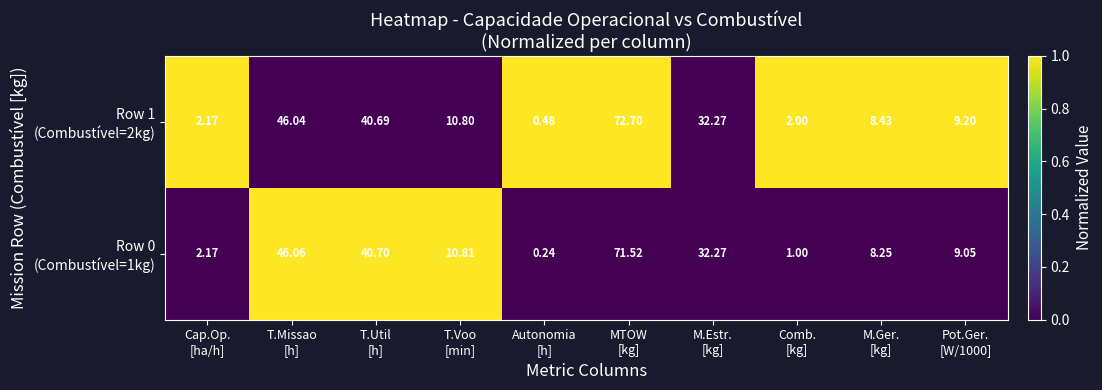

How many data points does each series have?

10